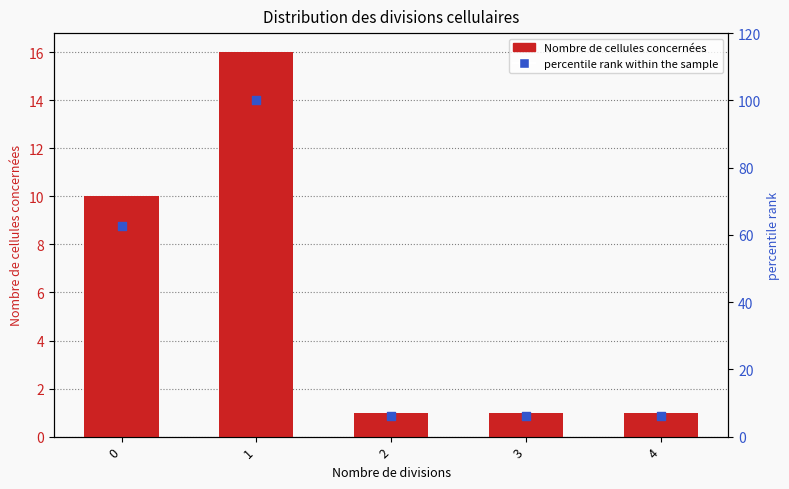

What is the total value across all series at 1?

116.0